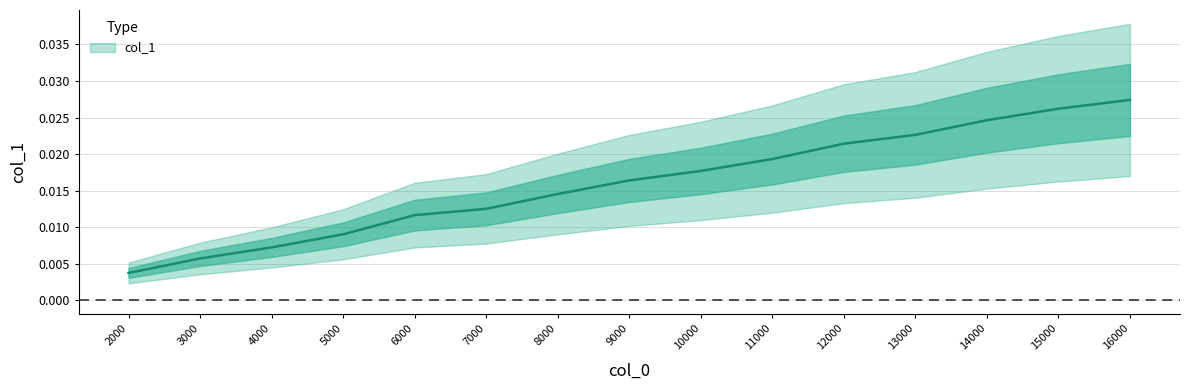

At which category does the chart reach its peak across all series?

16000